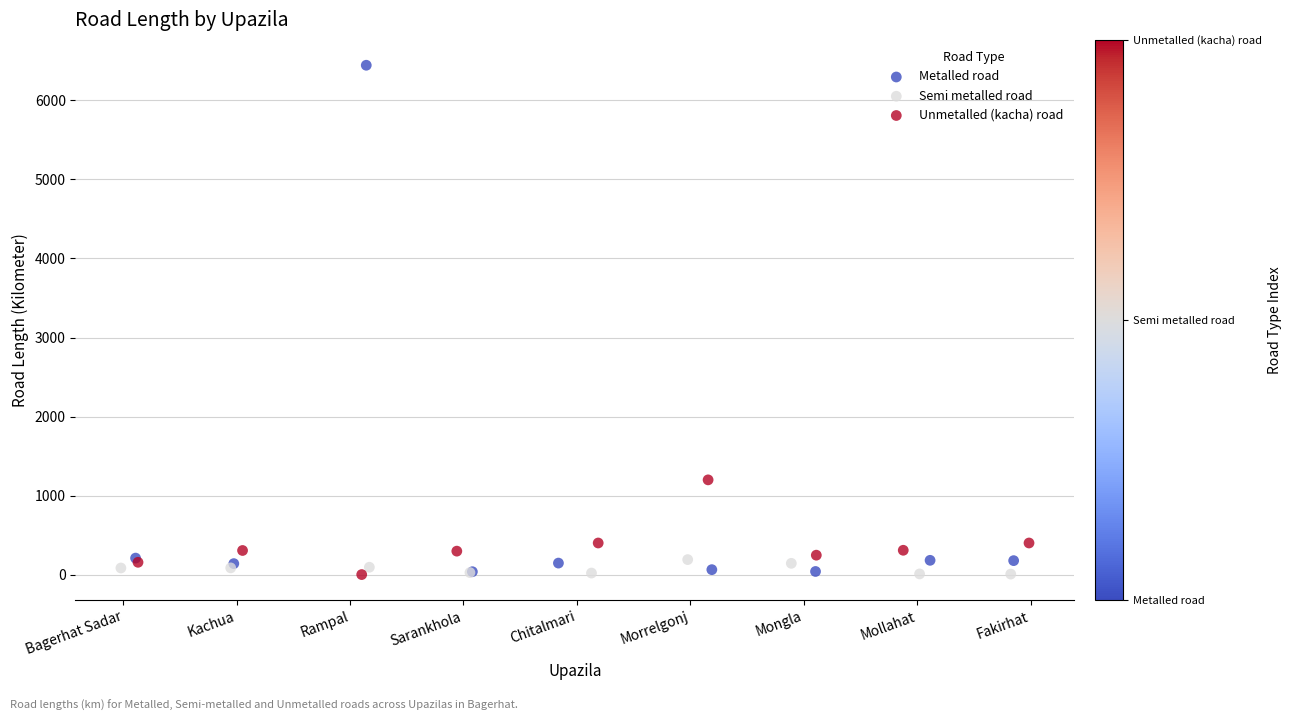

Which series contains the highest Y value?

Metalled road